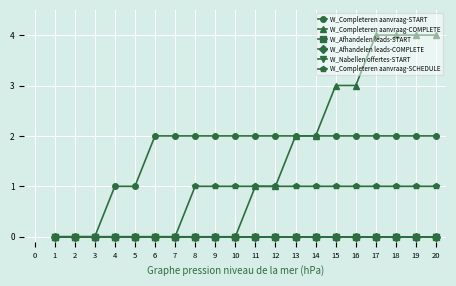

What is the sum of the W_Completeren aanvraag-SCHEDULE values at 3 and 12?

1